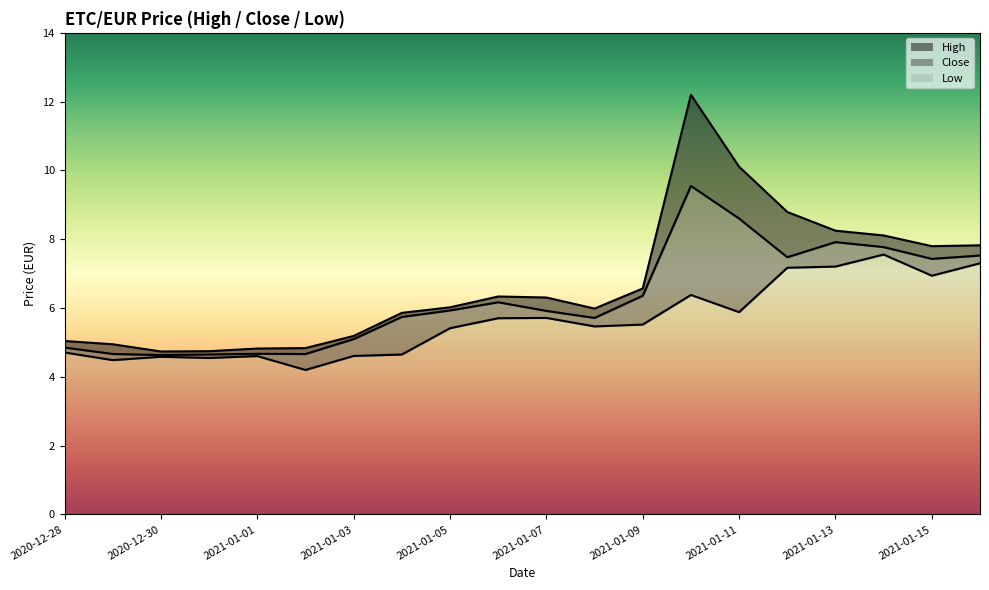

Does the chart have visible grid lines?

No